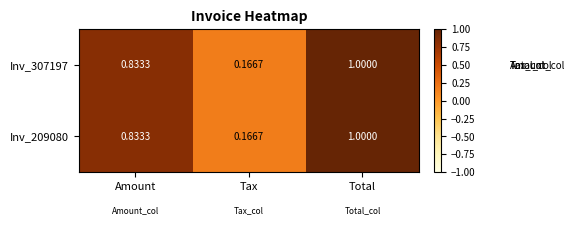

Which label corresponds to the largest value in the chart?

Total